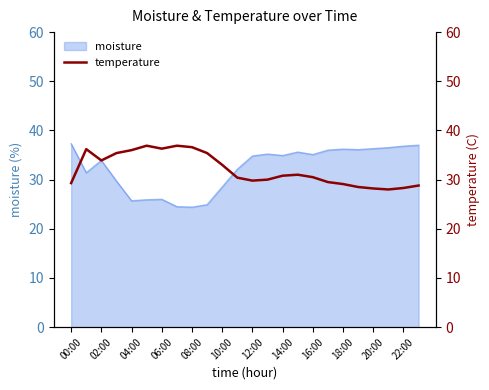

The value of moisture at 08:00 is 24.4. True or false?

True